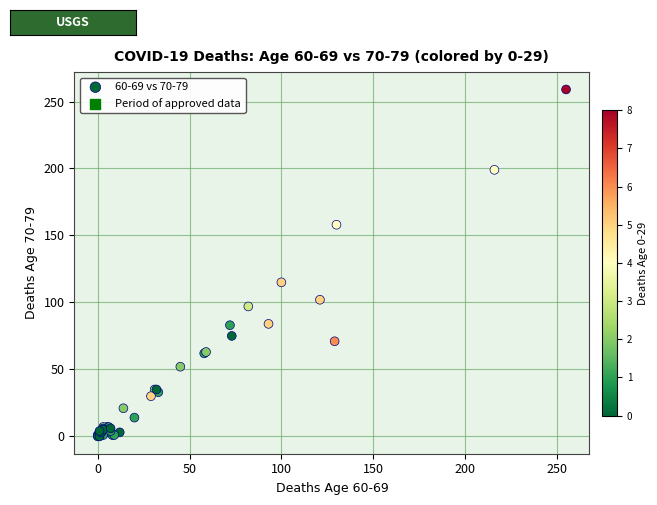

What Y value in the scatter plot is closest to 129?

115